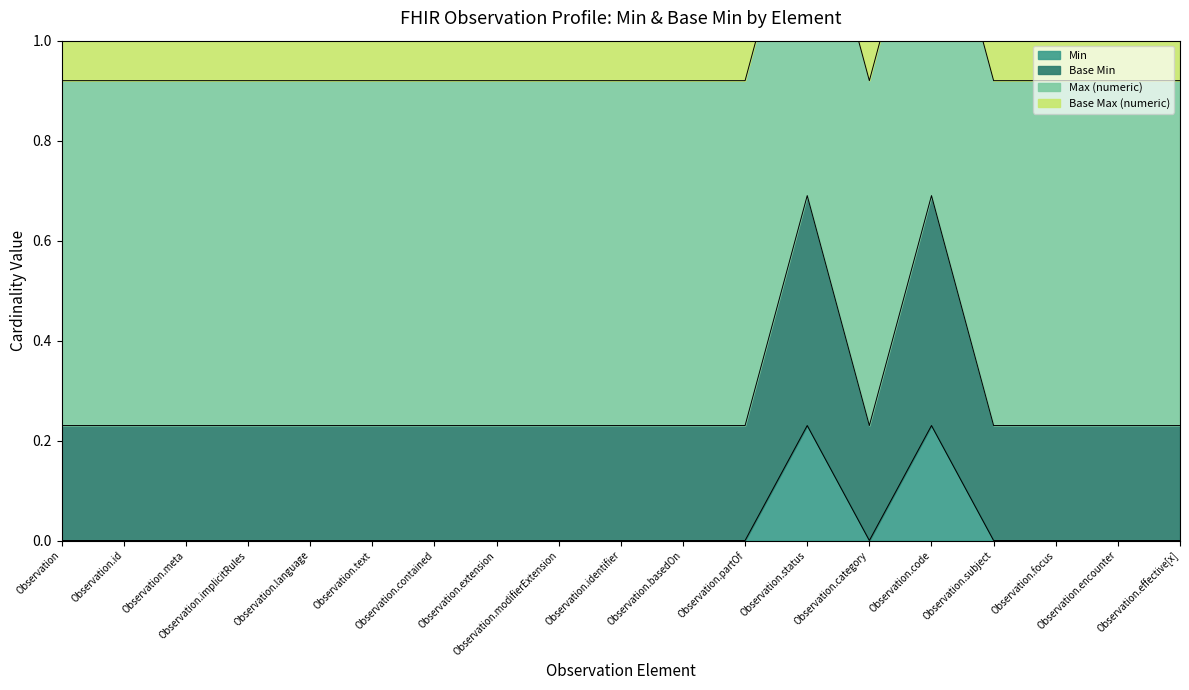

The Min series shows 0.1 at Observation.category. True or false?

False